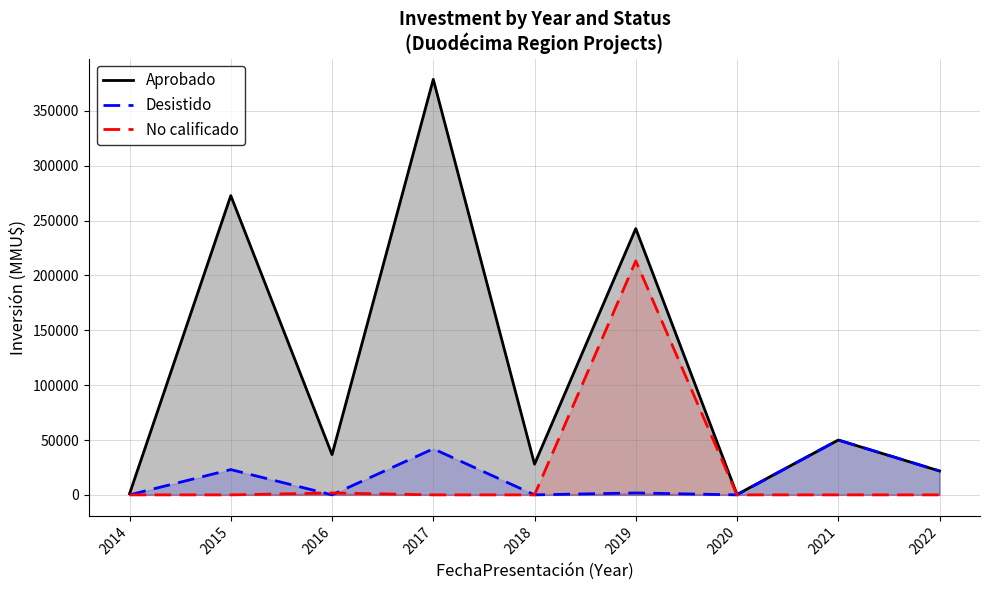

List the series in order of their peak value, lowest first.

Desistido, No calificado, Aprobado